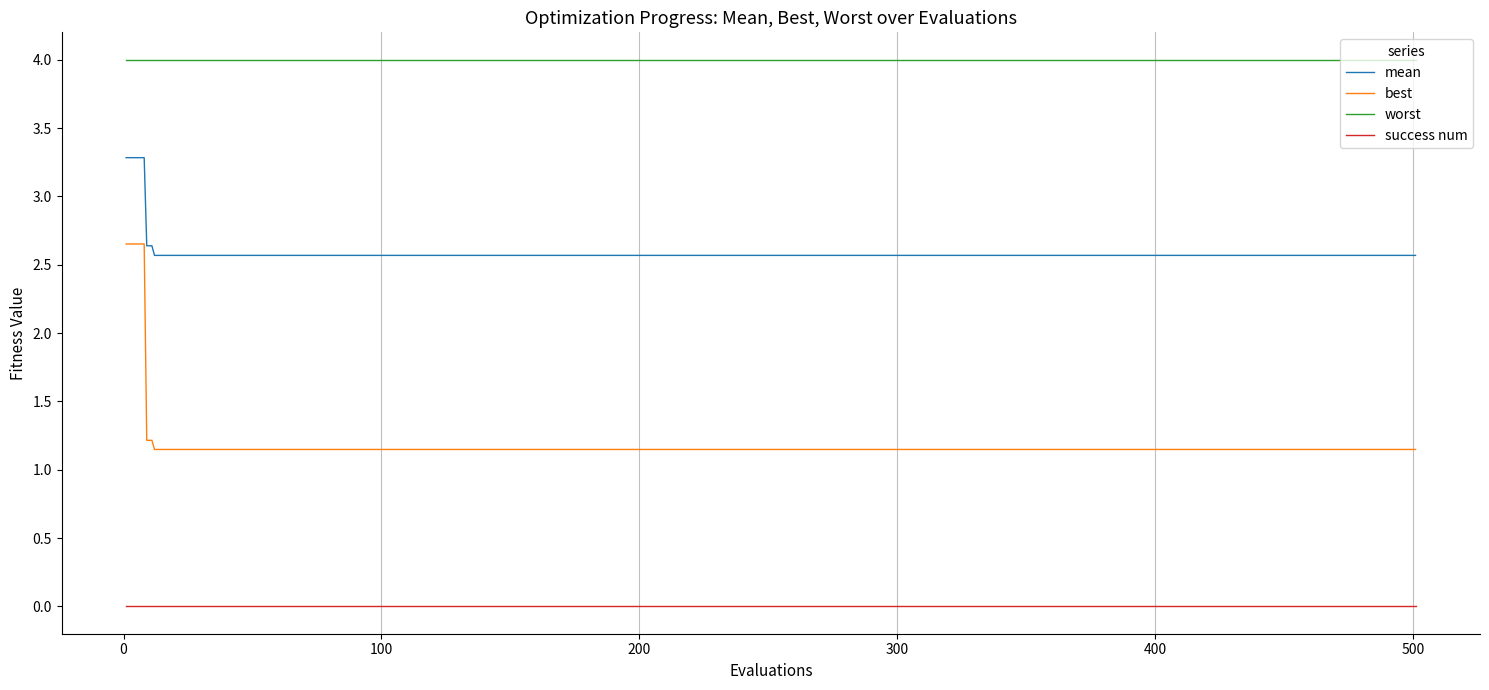

Which series has the largest total across all categories?

worst